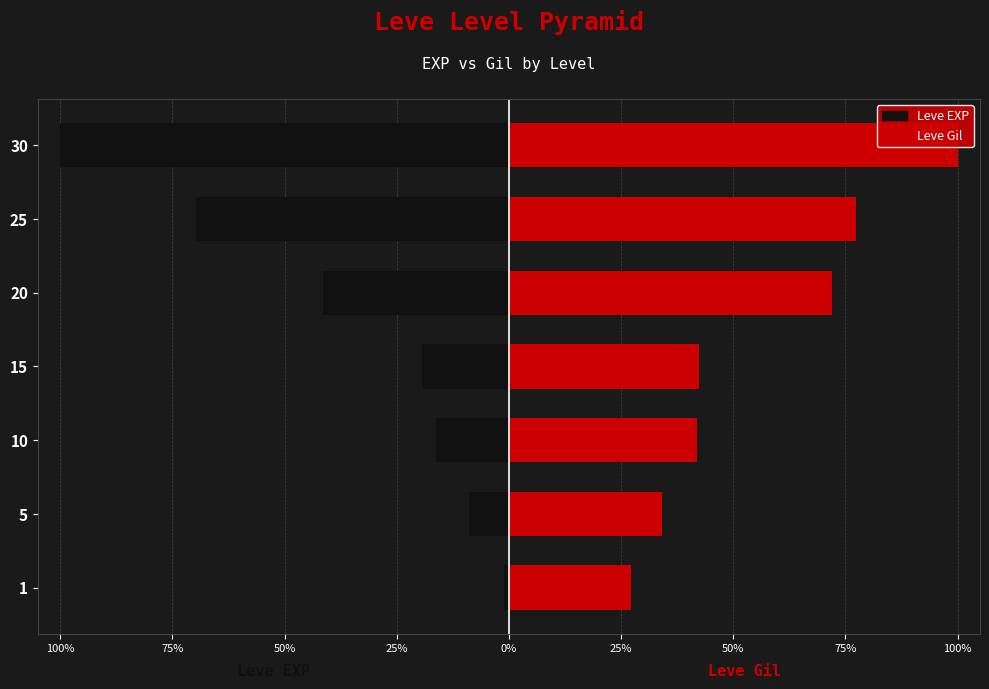

Reading left to right, list all the values displayed in this chart.

Leve EXP: -1.2	-8.9	-16.1	-19.3	-41.4	-69.7	-100.0
Leve Gil: 27.3	34.1	42.0	42.4	72.0	77.3	100.0